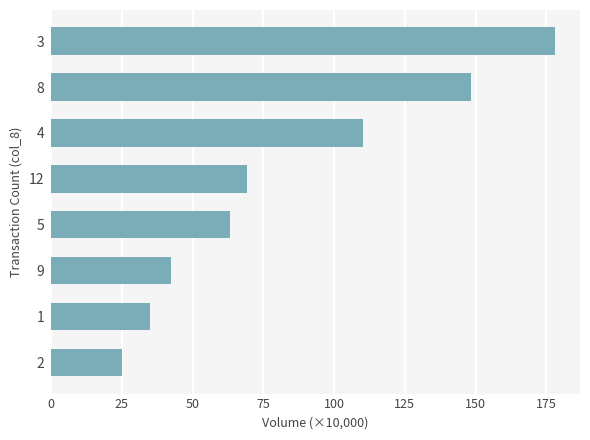

What is the average value?

83.9